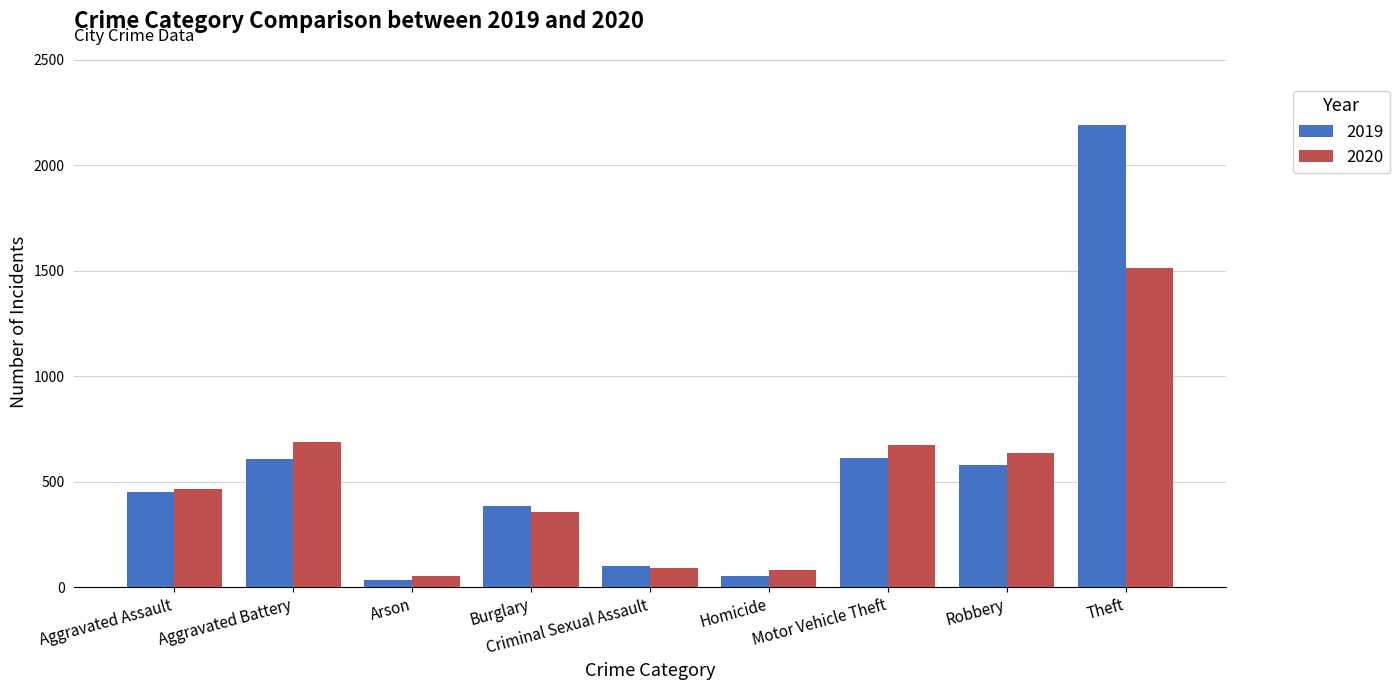

What position from the right is Burglary?

6